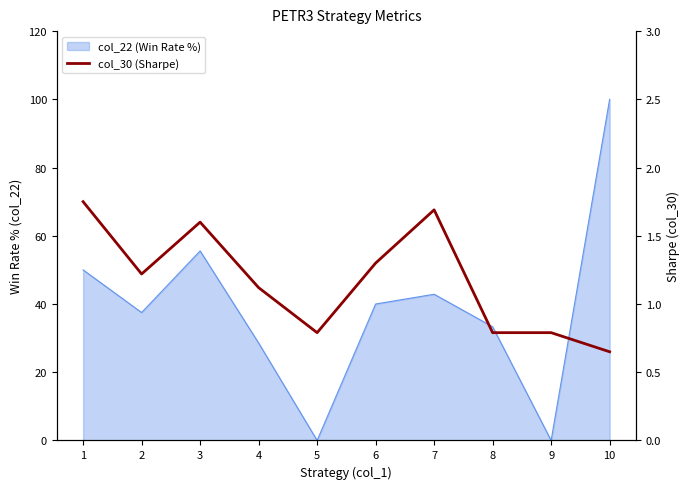

Does the chart display data point markers on the line(s)?

No